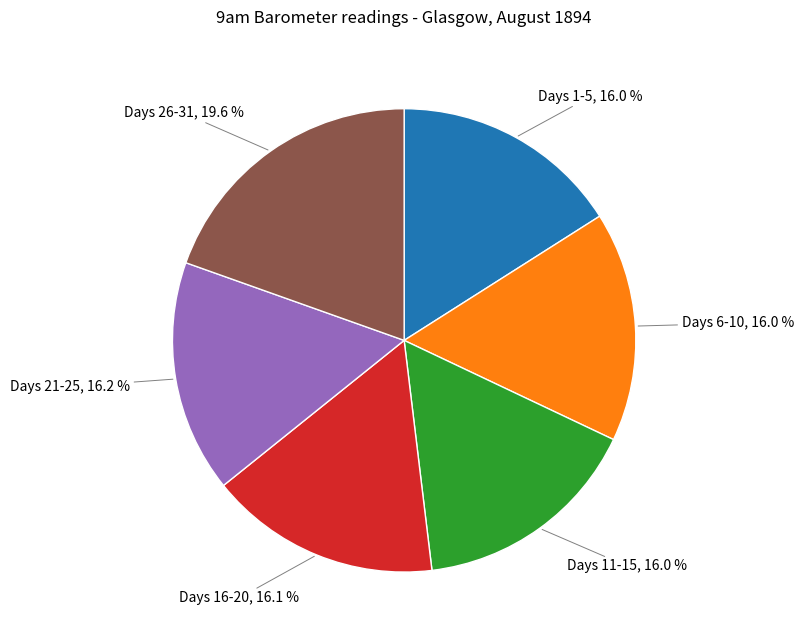

To the nearest percent, what is the average slice percentage?

17%